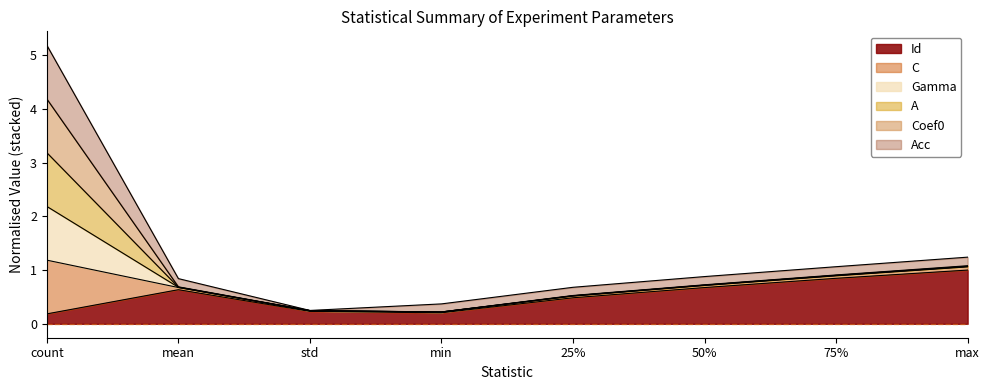

At which category is the sum across all series the highest?

count